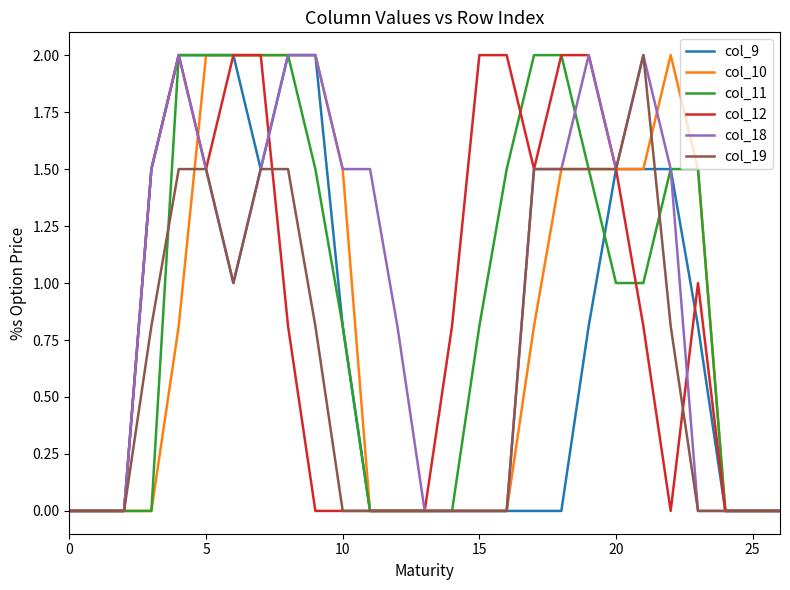

What is the highest value of the col_10 series?

2.0